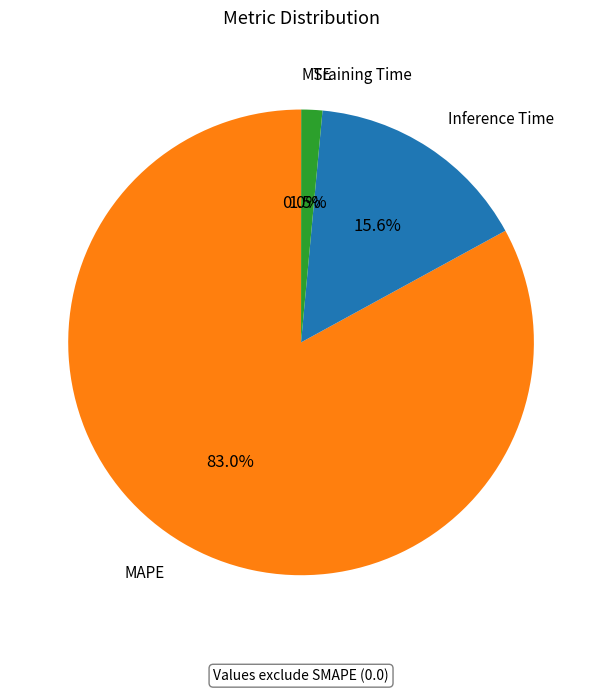

What percentage is the Inference Time slice, to the nearest percent?

16%